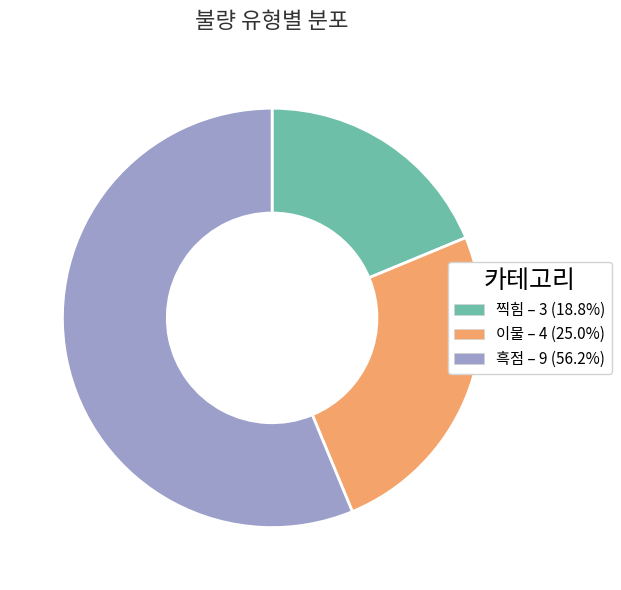

How many slices are in this pie chart?

3